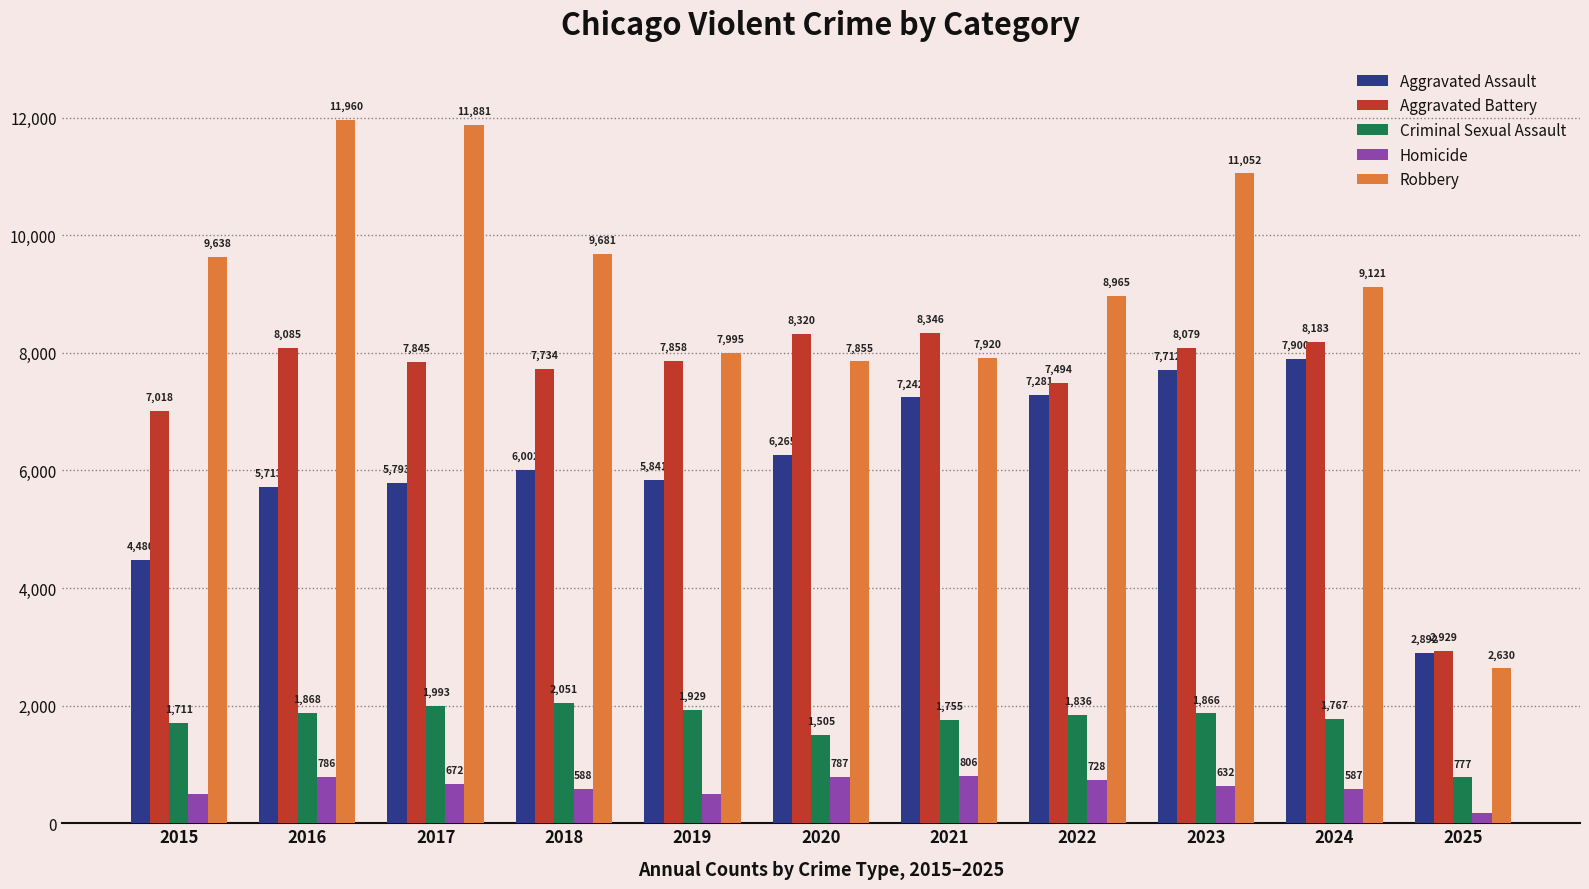

Which series has the largest total across all categories?

Robbery